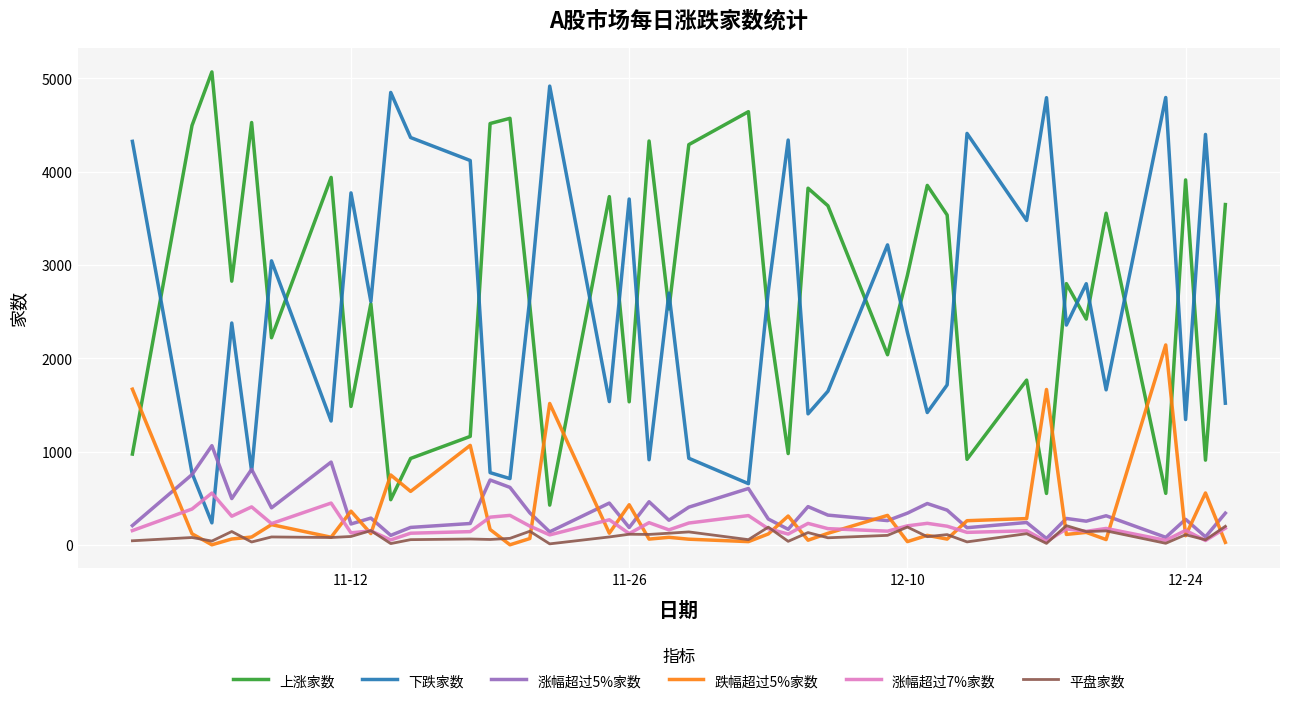

What is the lowest value of the 下跌家数 series?

239